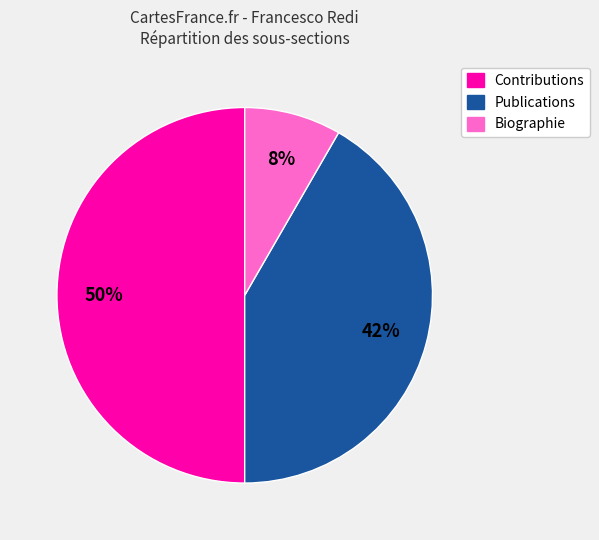

Approximately how many times larger is the value at Publications compared to Contributions?

0.8